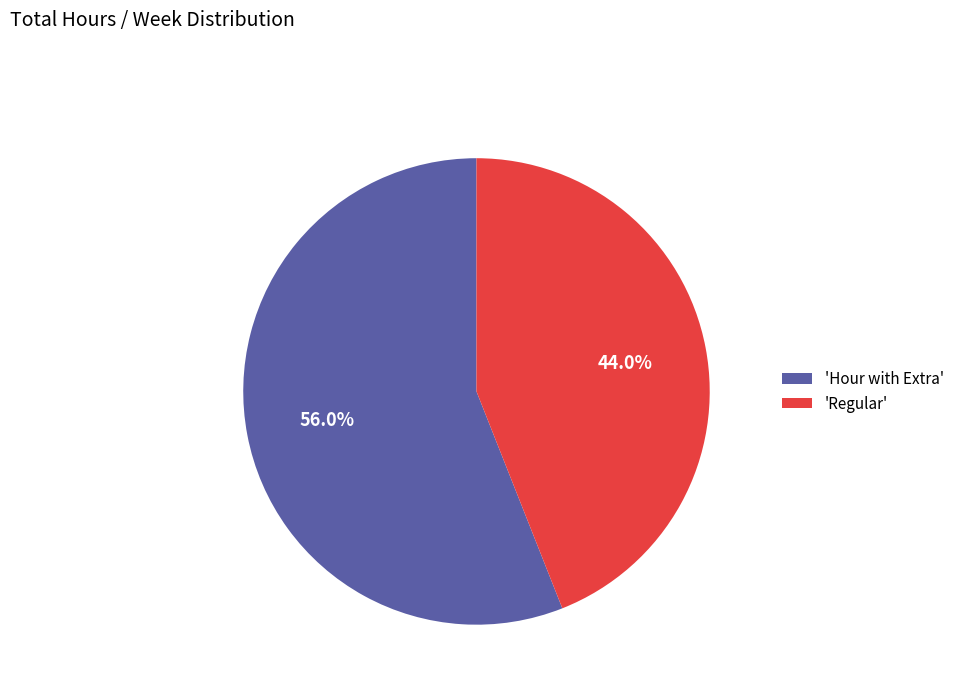

Rank the categories by value from lowest to highest.

'Regular', 'Hour with Extra'